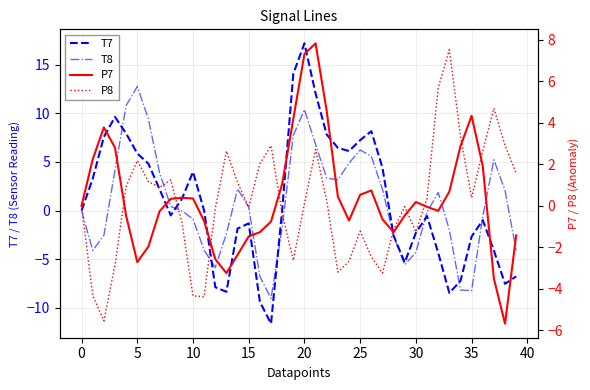

How many series are shown in this chart?

4